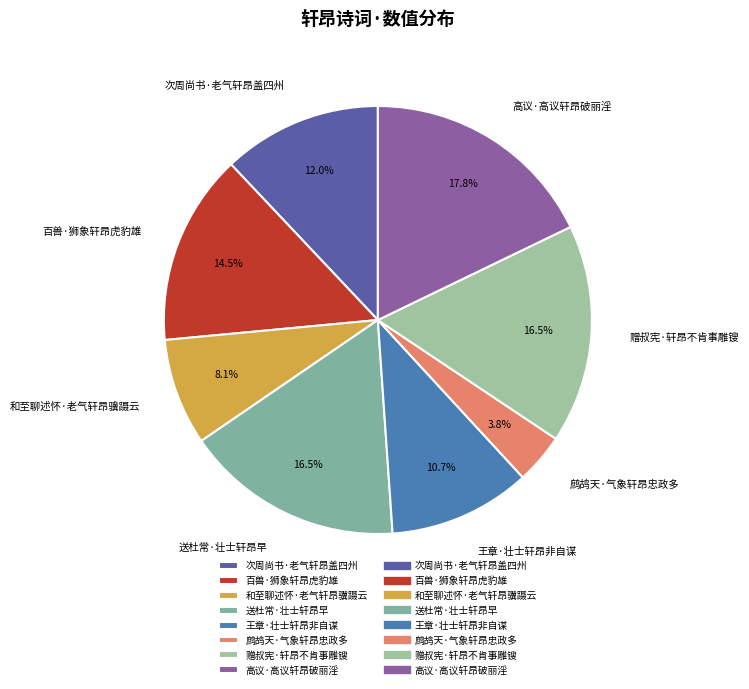

What is the largest slice in the pie chart?

高议·高议轩昂破丽淫